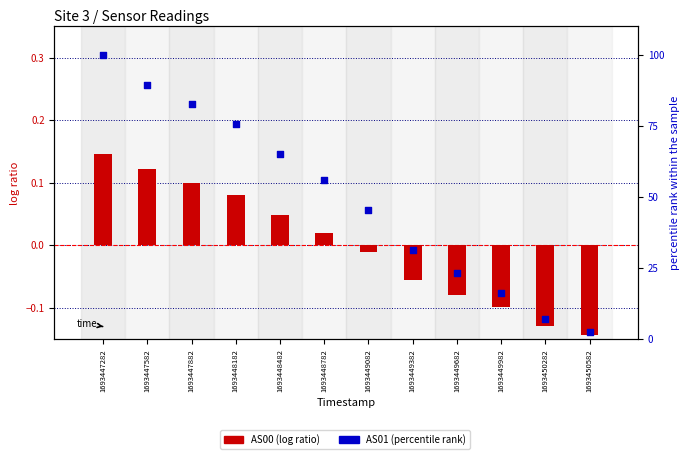

Is the value of AS00 (scaled) at 1693449682 greater than the value of AS01 (percentile) at 1693448182?

No